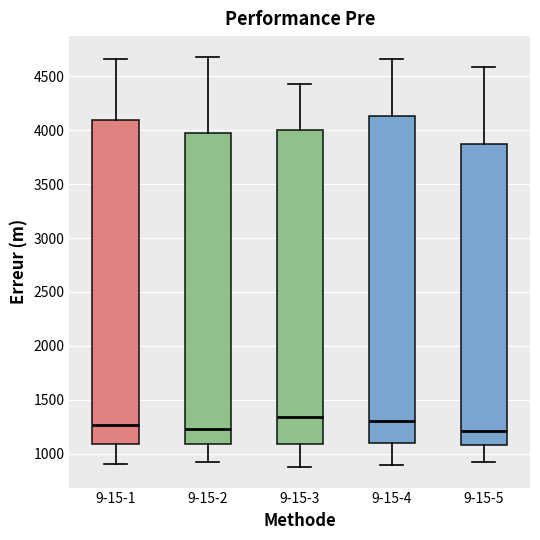

Reading left to right, transcribe this box plot: for each box, give where its median line is, the range the box spans, and where its two whiskers end, as read against the y-axis. The values are not printed on the chart, so give them approximately, as read against the axis.

9-15-1: median 1250, box 1100 to 4100, whiskers 900 to 4650
9-15-2: median 1250, box 1100 to 4000, whiskers 900 to 4700
9-15-3: median 1350, box 1100 to 4000, whiskers 850 to 4450
9-15-4: median 1300, box 1100 to 4150, whiskers 900 to 4650
9-15-5: median 1200, box 1100 to 3850, whiskers 900 to 4600